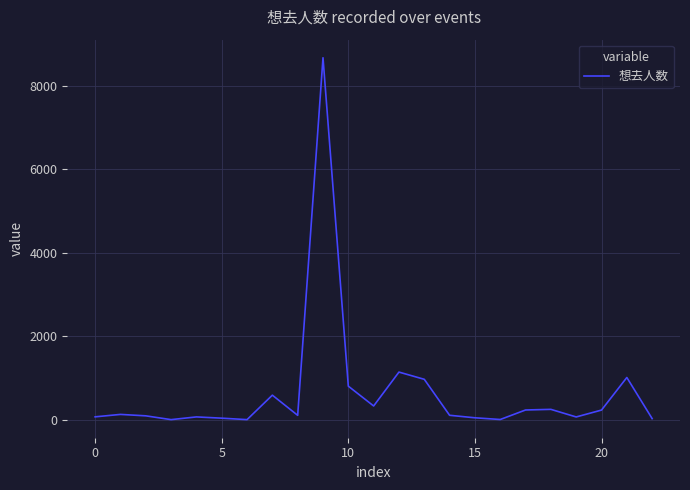

What is the difference between the maximum and minimum values?

8669